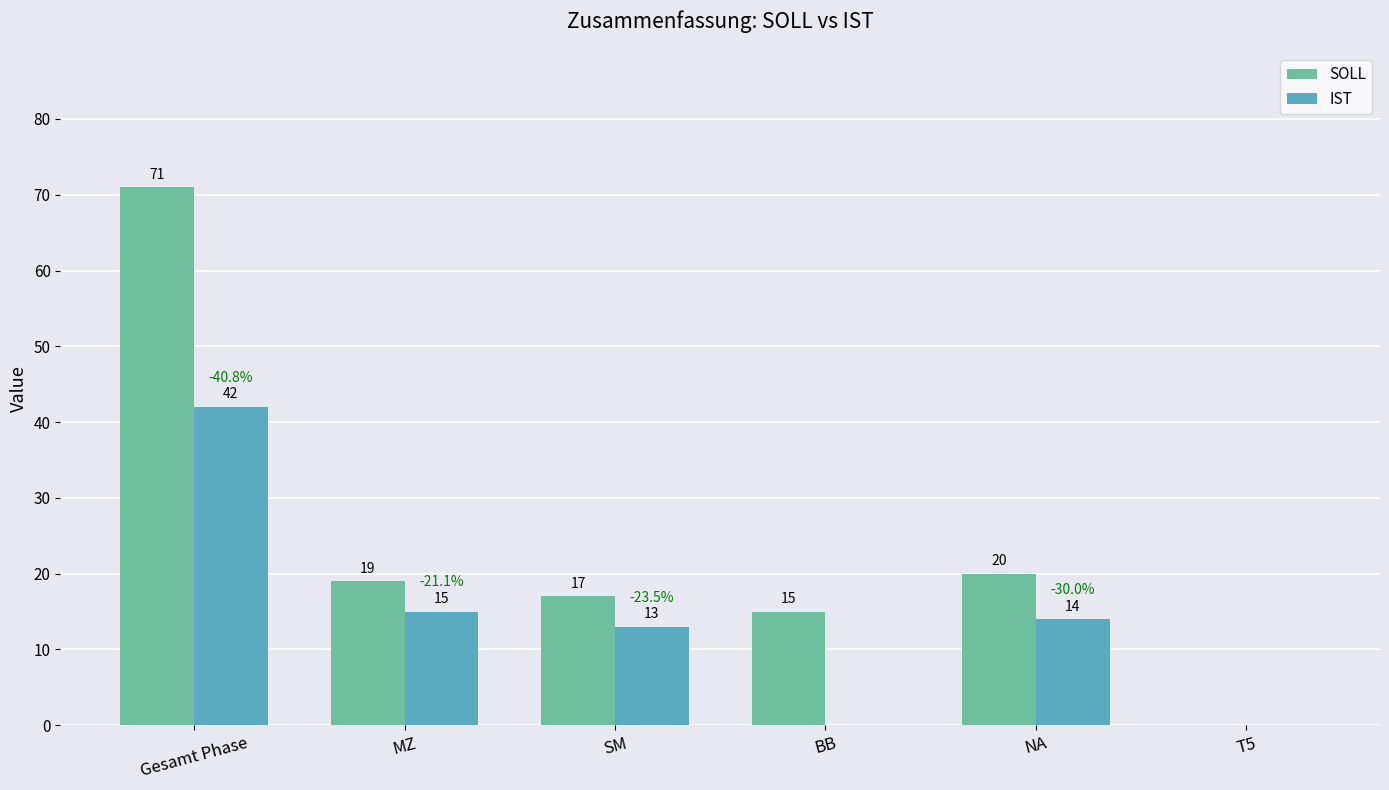

What is the sum of all IST values?

84